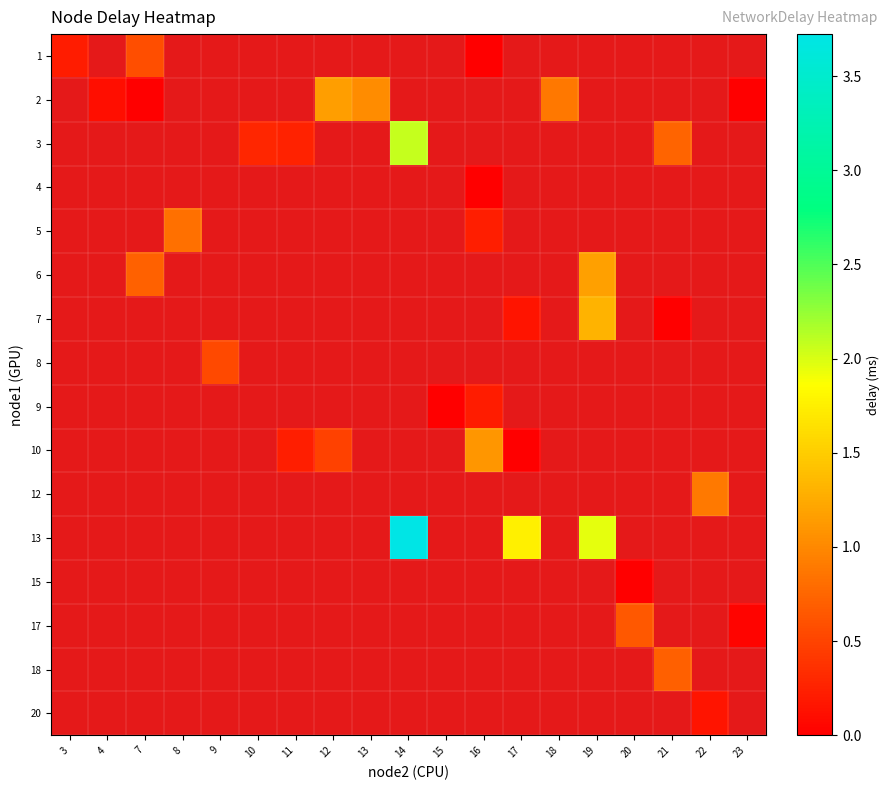

How many positive values does the row_11 series have?

3